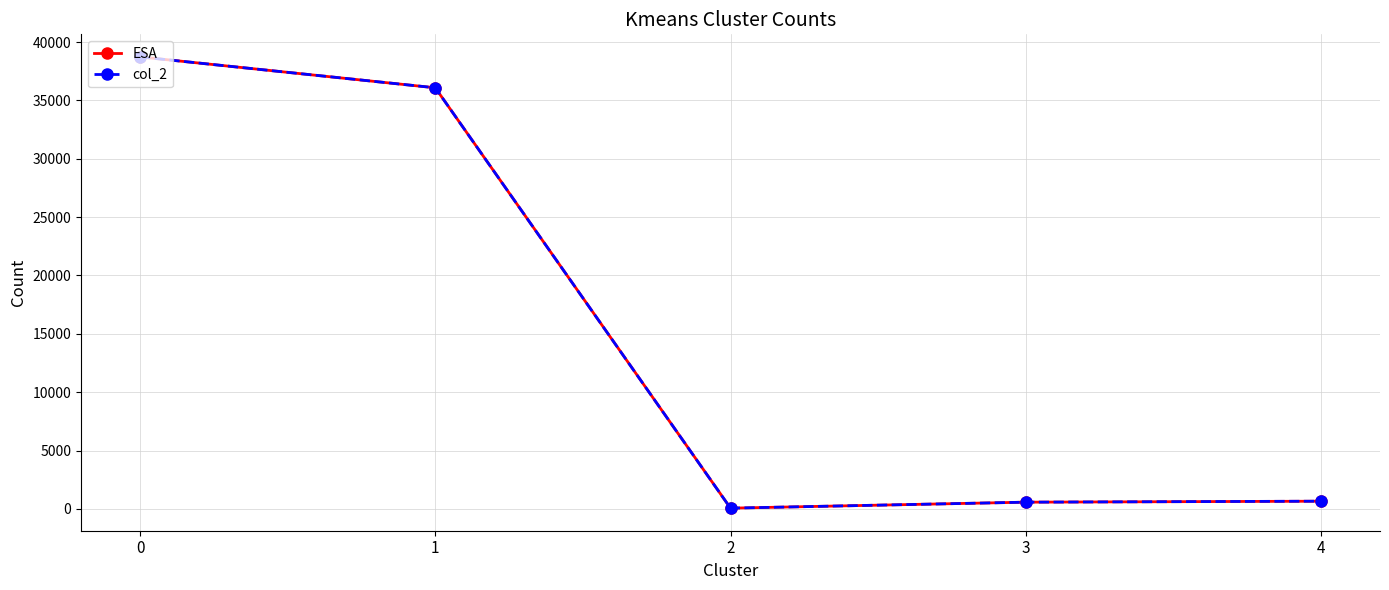

What is the maximum value shown in the chart?

38730